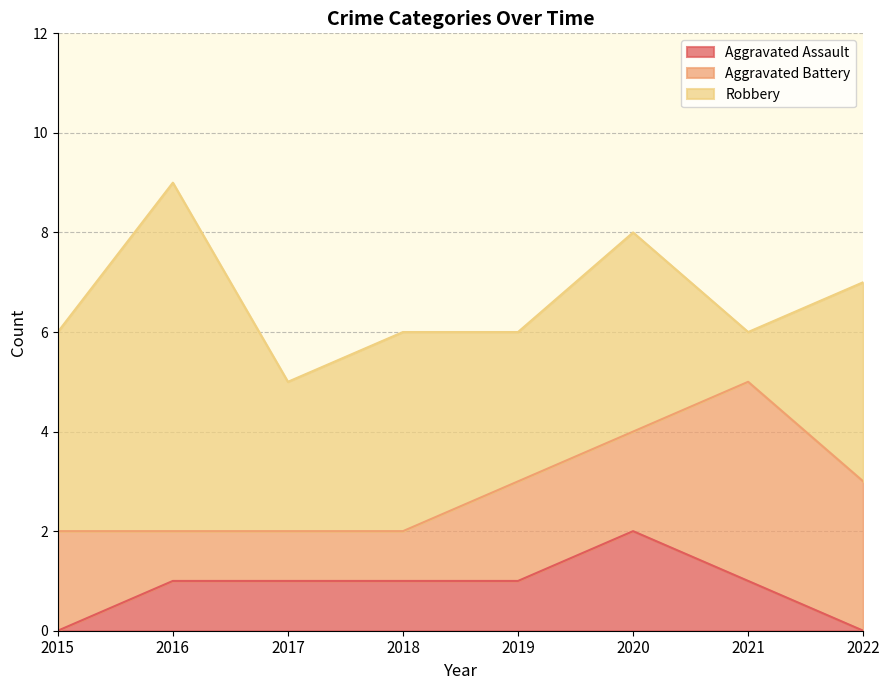

What is the value of the Robbery point at the 1st from the left?

4